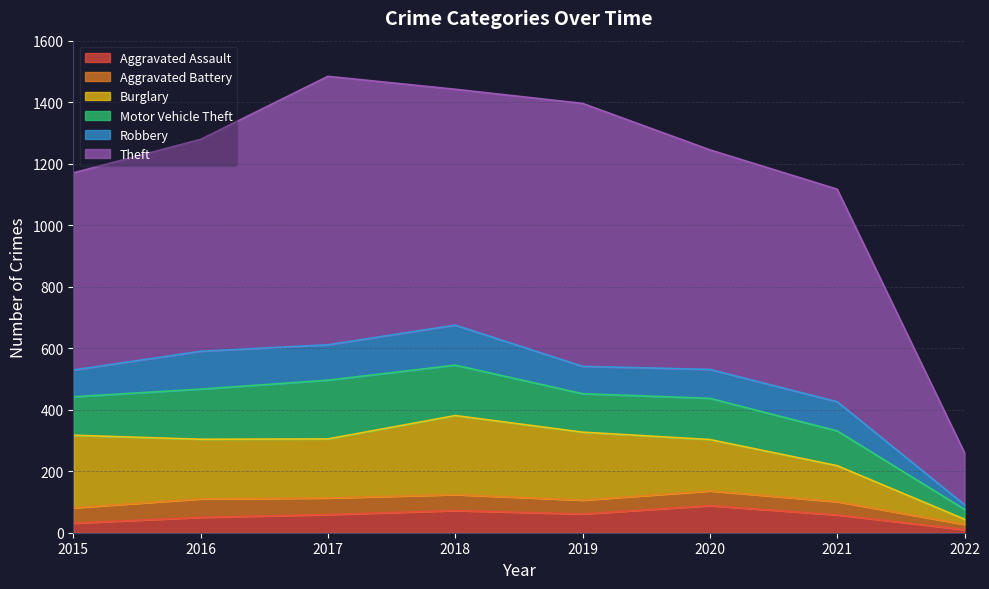

What is the difference between the second highest and minimum values in the Burglary series?

219